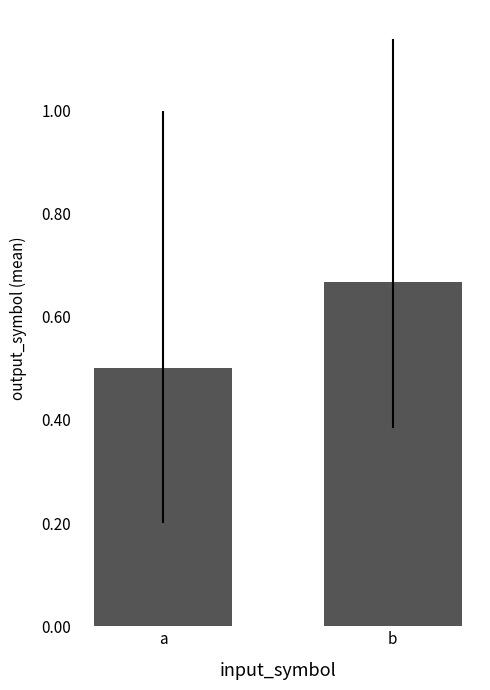

The value at a is 0.5. True or false?

True